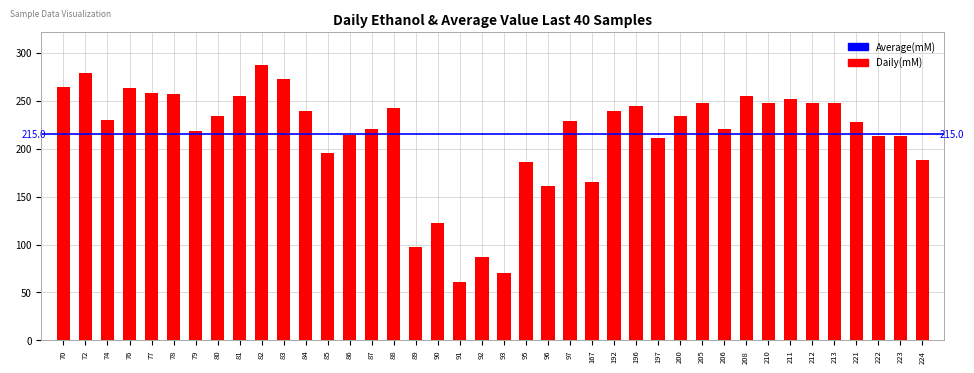

What is the ratio of the value at 95 to the value at 79?

0.8